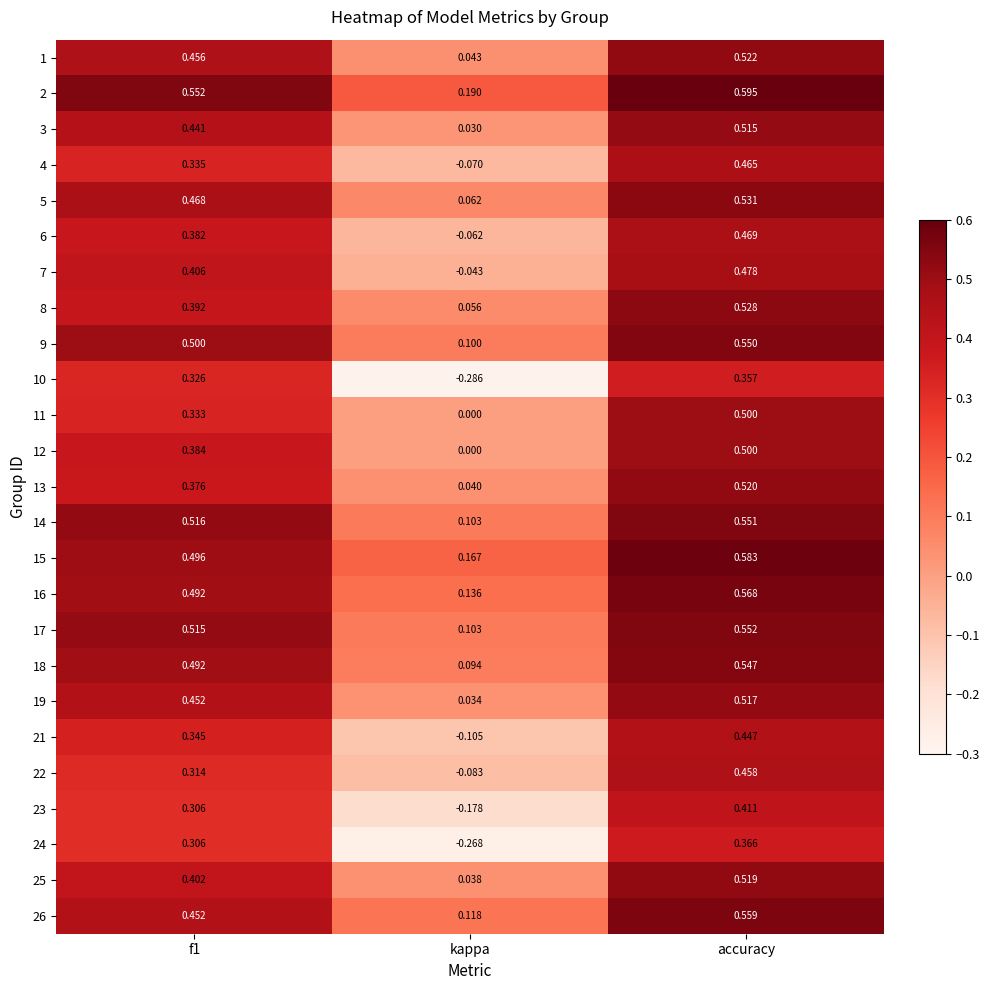

At which label is 10 closest to 0?

kappa